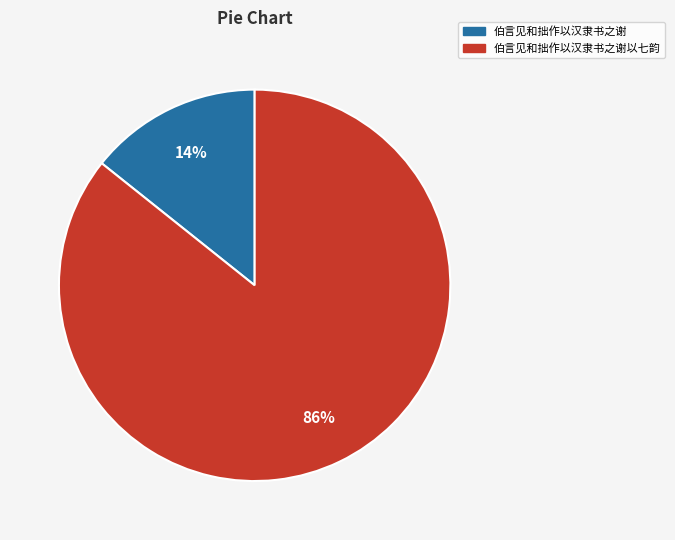

To the nearest percent, what is the average slice percentage?

50%